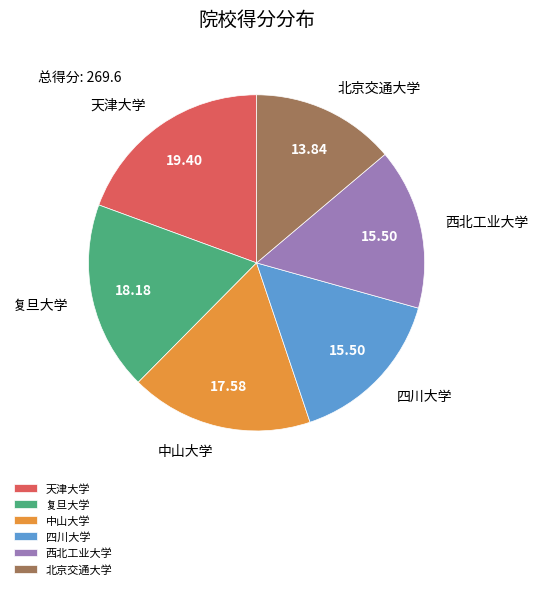

What is the ratio of the value at 北京交通大学 to the value at 西北工业大学?

0.9